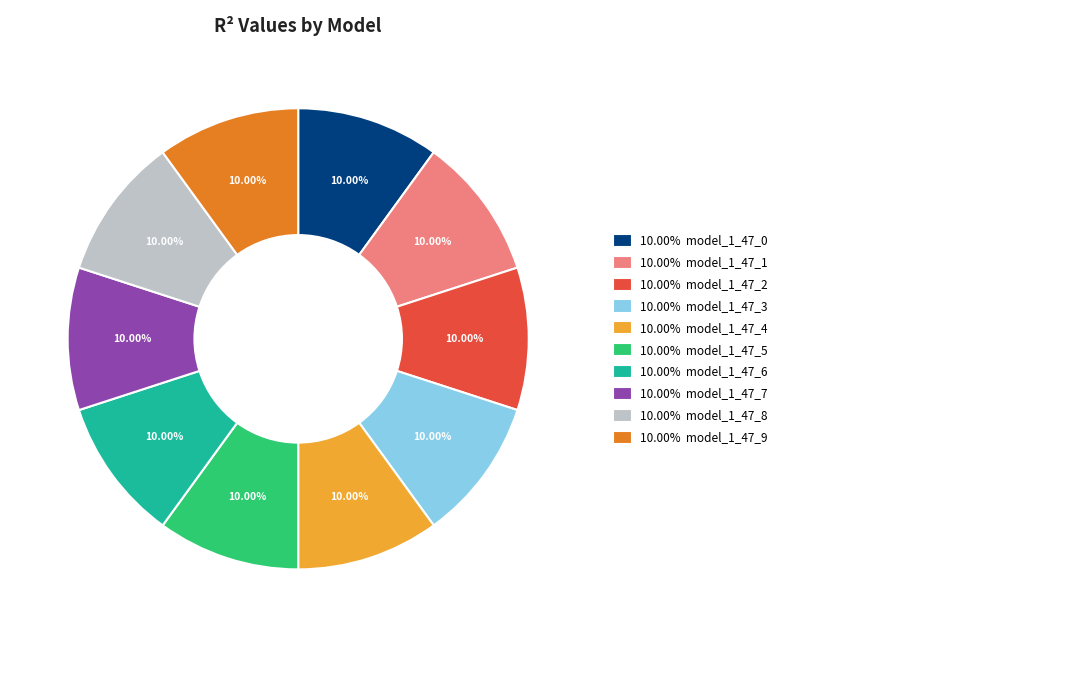

Is there a majority slice in this chart?

No